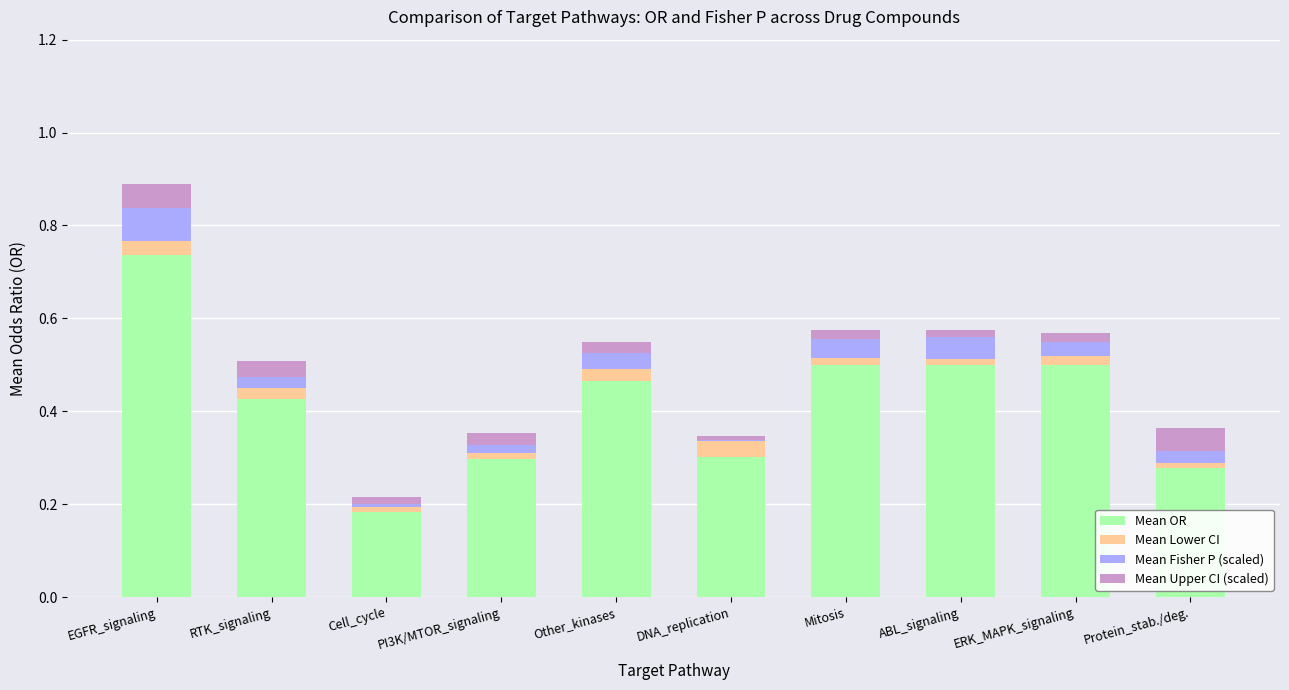

At which category is the sum across all series the highest?

EGFR_signaling